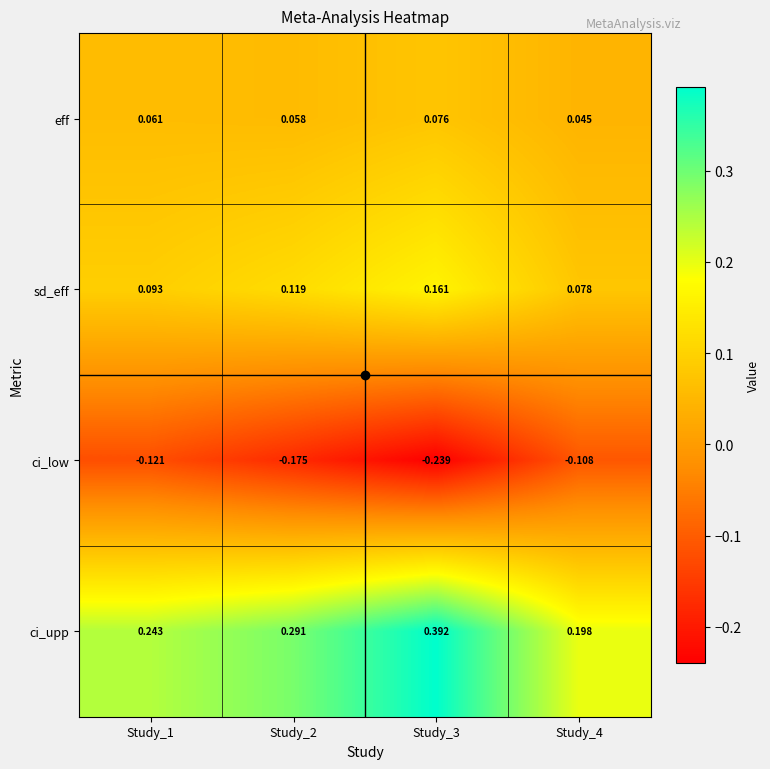

At which category is the sum across all series the highest?

Study_3